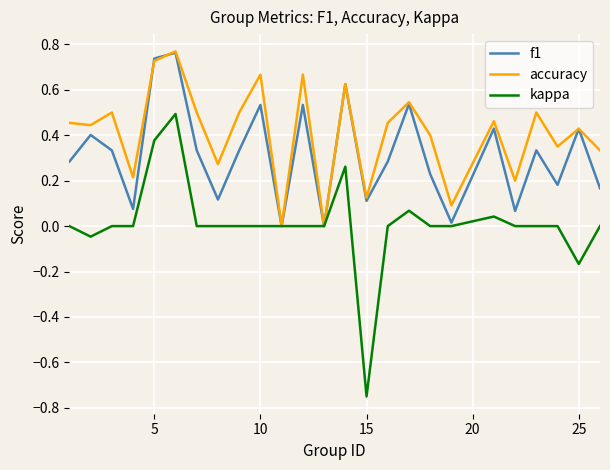

Which series has the largest total across all categories?

accuracy